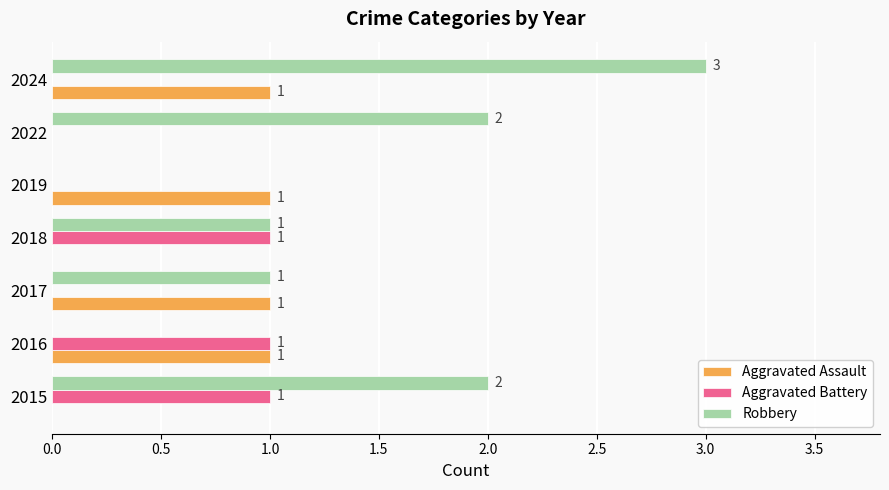

What are all the series names shown in the legend?

Aggravated Assault, Aggravated Battery, Robbery